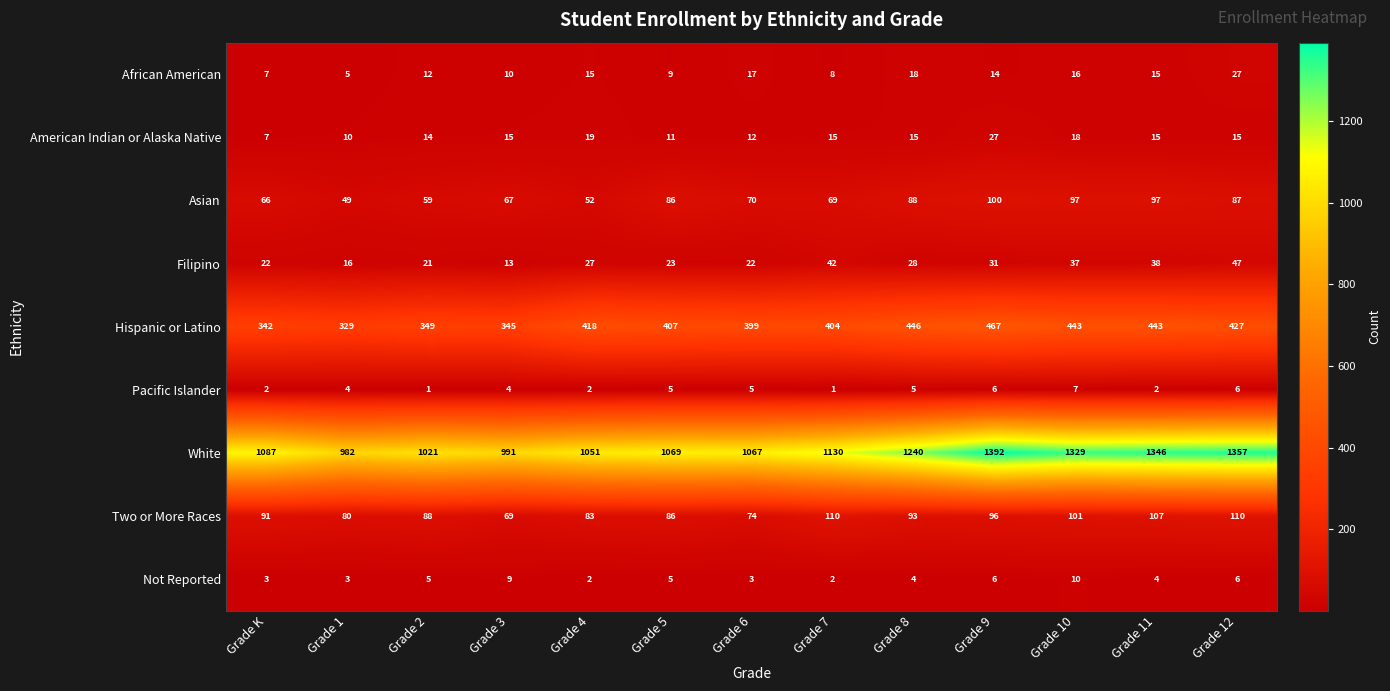

Count the Pacific Islander values in the range 2 to 5.

8